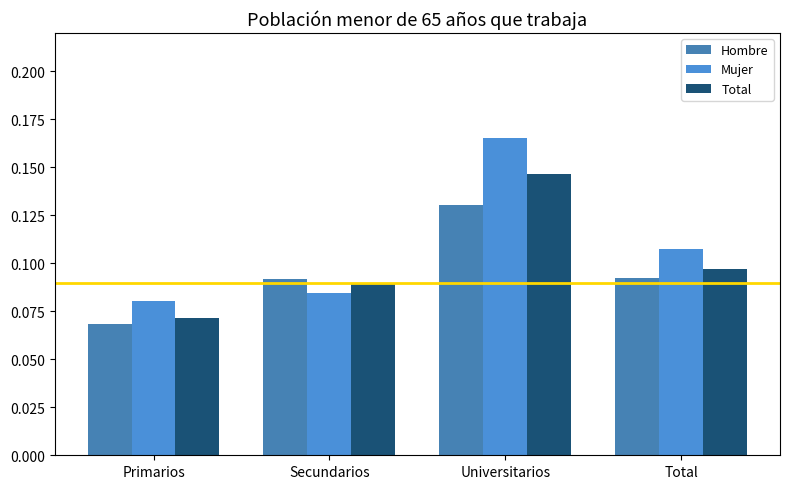

How many groups of bars are there?

4